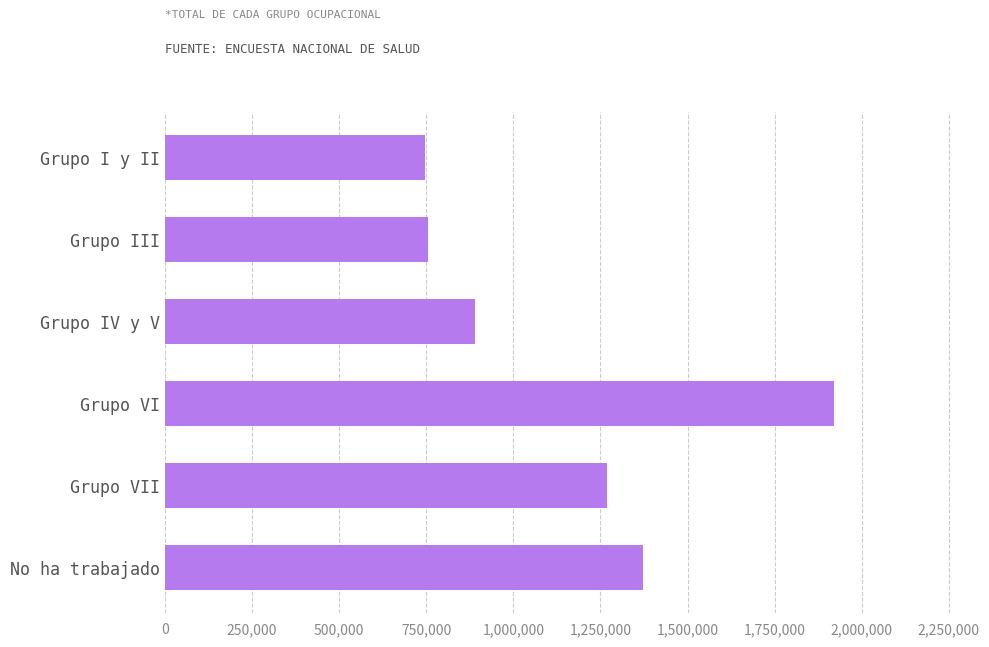

Are the bars grouped side by side (vs. stacked)?

No